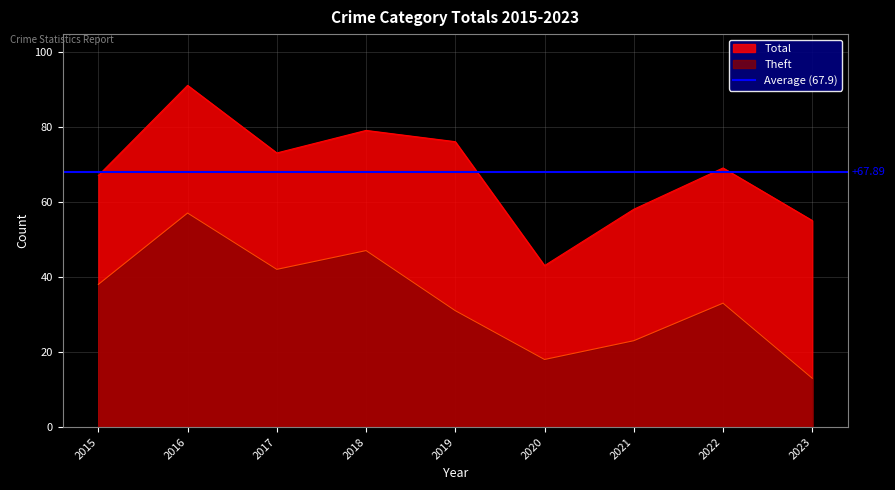

Reading left to right, extract all data points from this chart.

Theft: 38	57	42	47	31	18	23	33	13
Total: 67	91	73	79	76	43	58	69	55